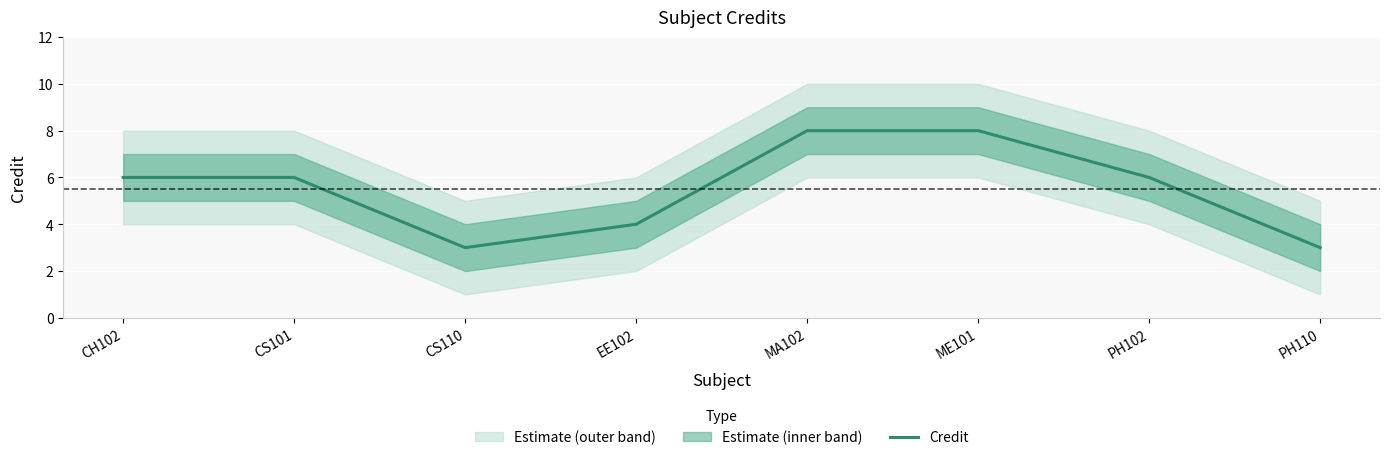

Where is the first local minimum?

CS110